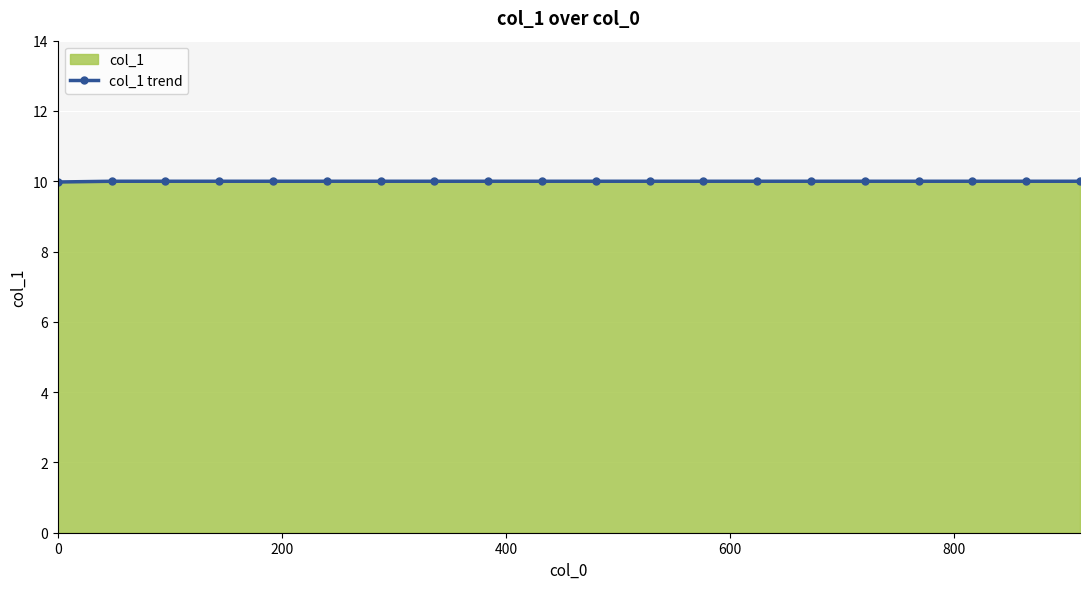

What is the average value?

10.0